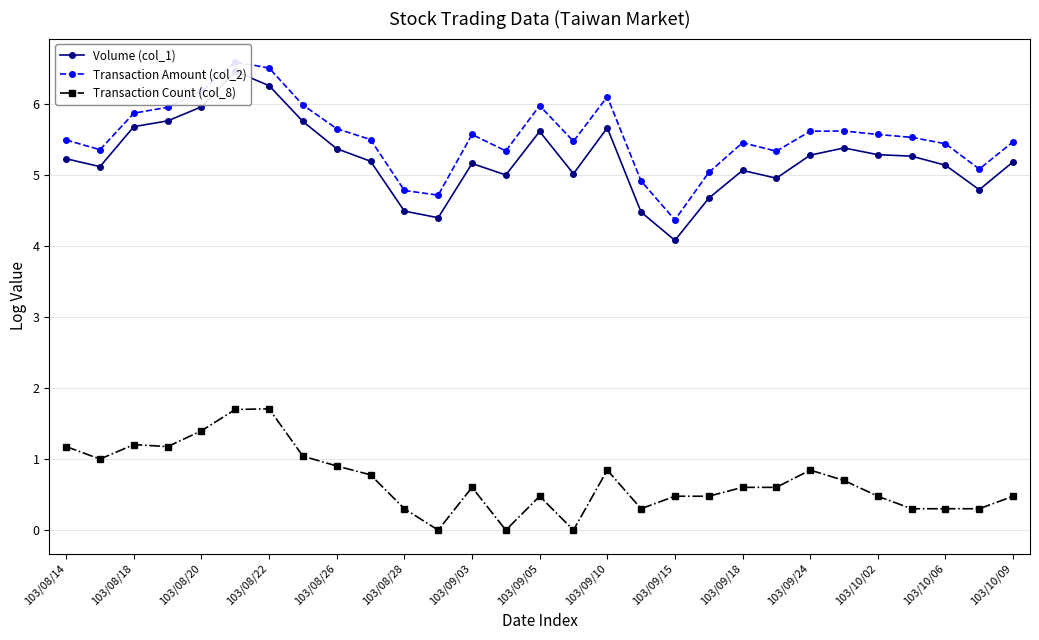

What are all the series names shown in the legend?

Volume (col_1), Transaction Amount (col_2), Transaction Count (col_8)